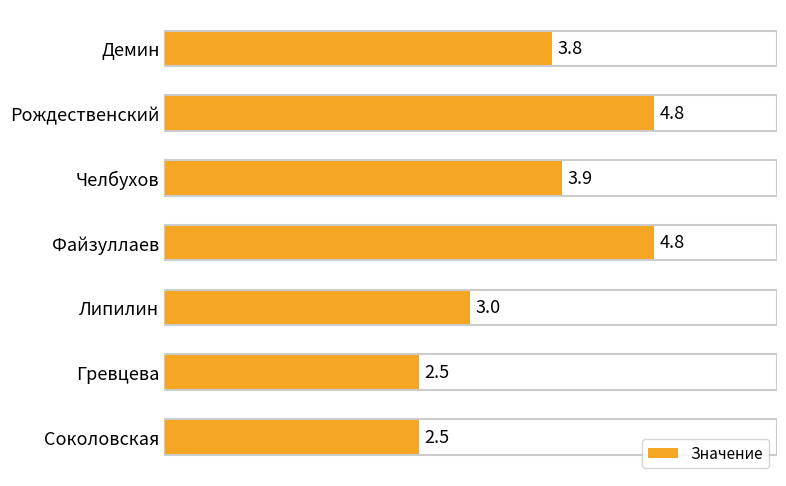

What position from the bottom is Файзуллаев?

4